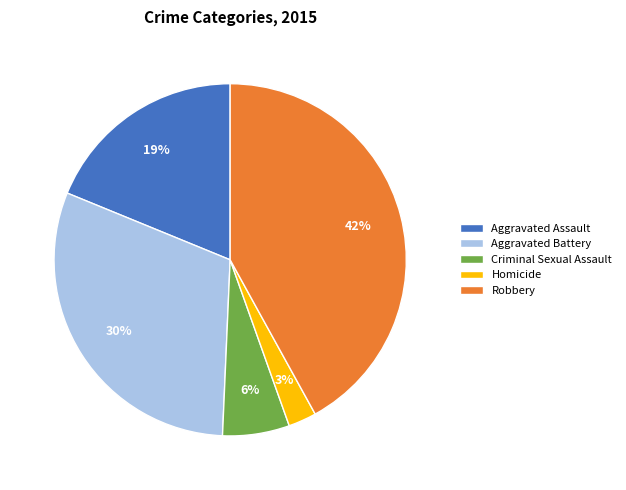

To the nearest percent, what is the combined percentage of Robbery and Aggravated Assault?

61%